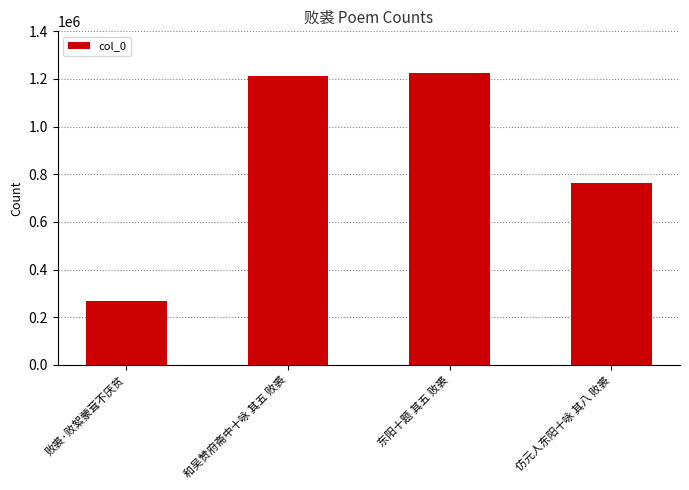

What position from the left is 仿元人东阳十咏 其八 败裘?

4